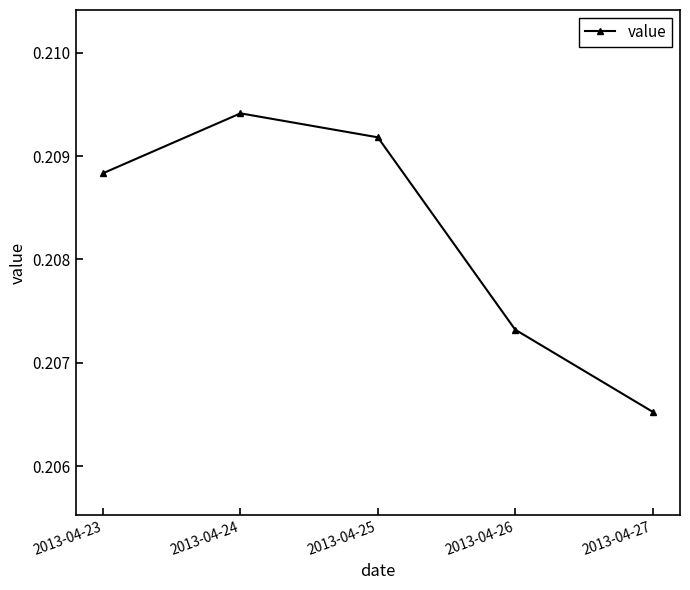

Does the chart have visible grid lines?

No